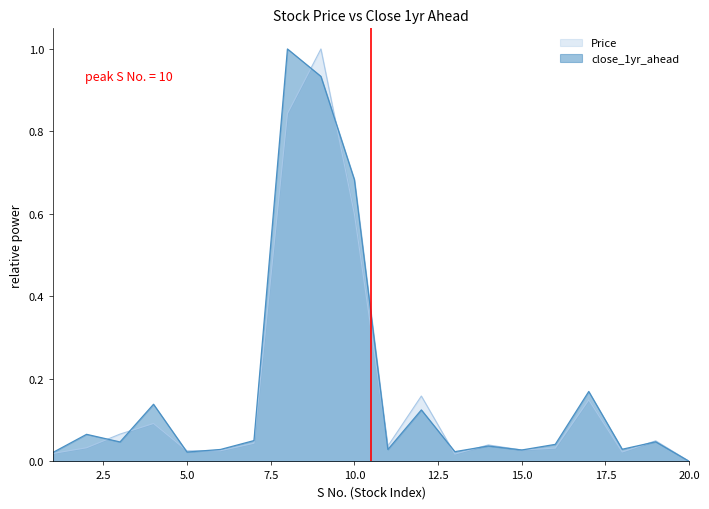

True or false: Price has a value of 0.0 at 20.0.

True